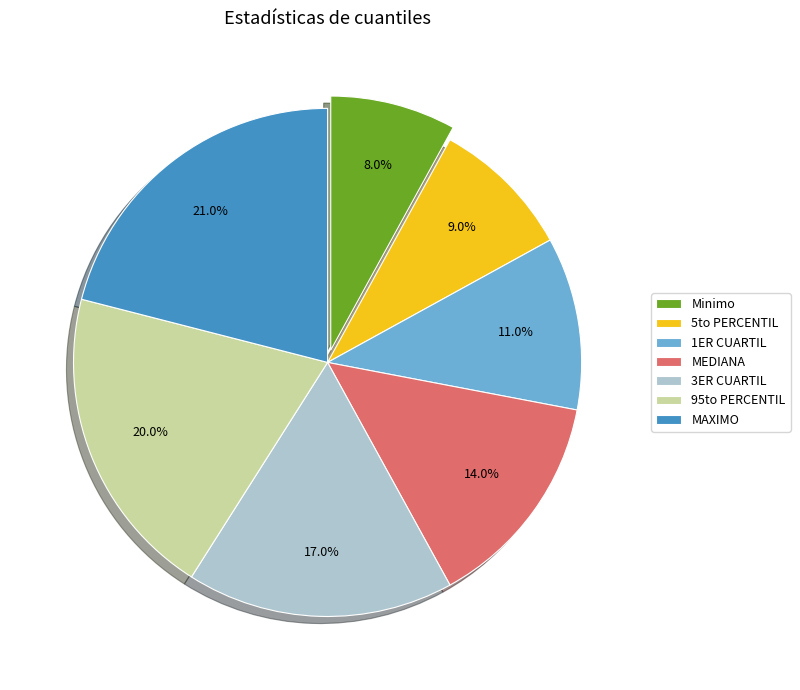

Do 1ER CUARTIL and Minimo together represent more than half of the pie?

No